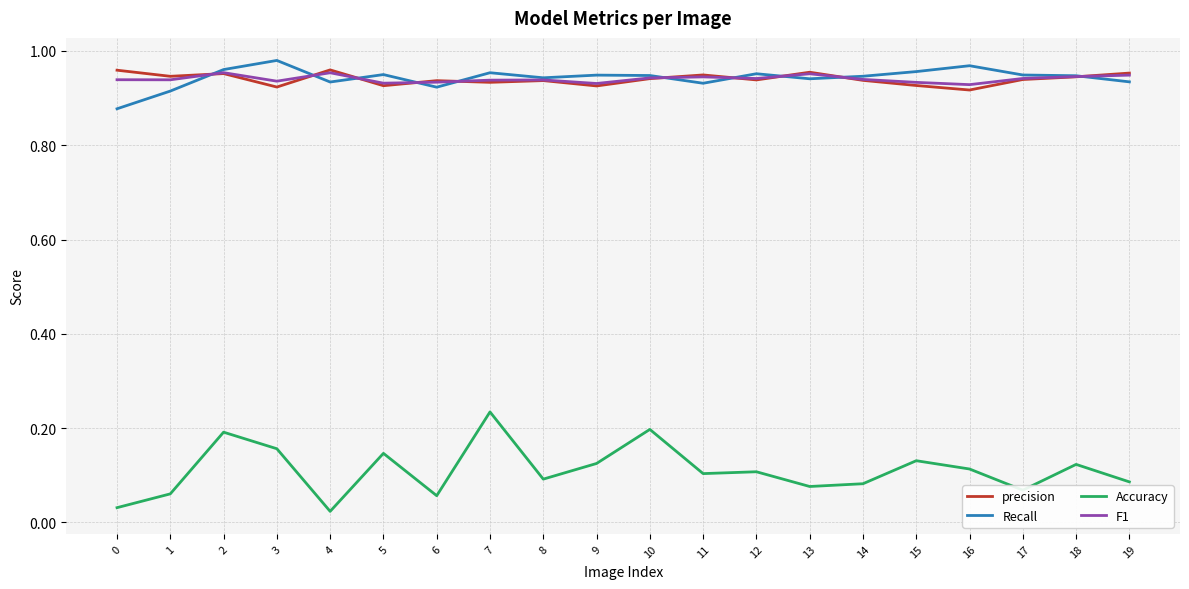

True or false: Accuracy and F1 cross at least once.

False